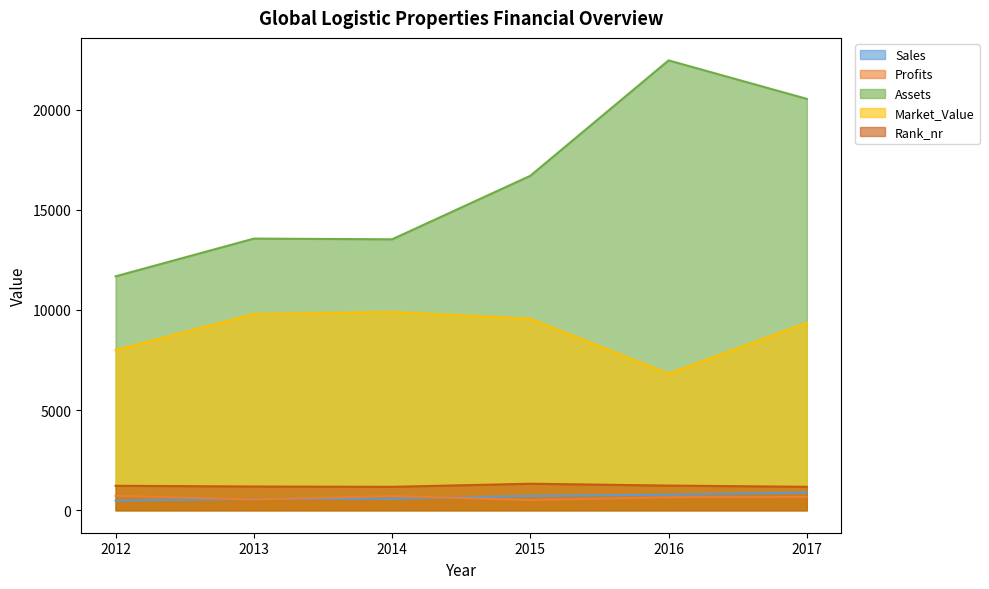

What is the maximum value shown in the chart?

22465.0